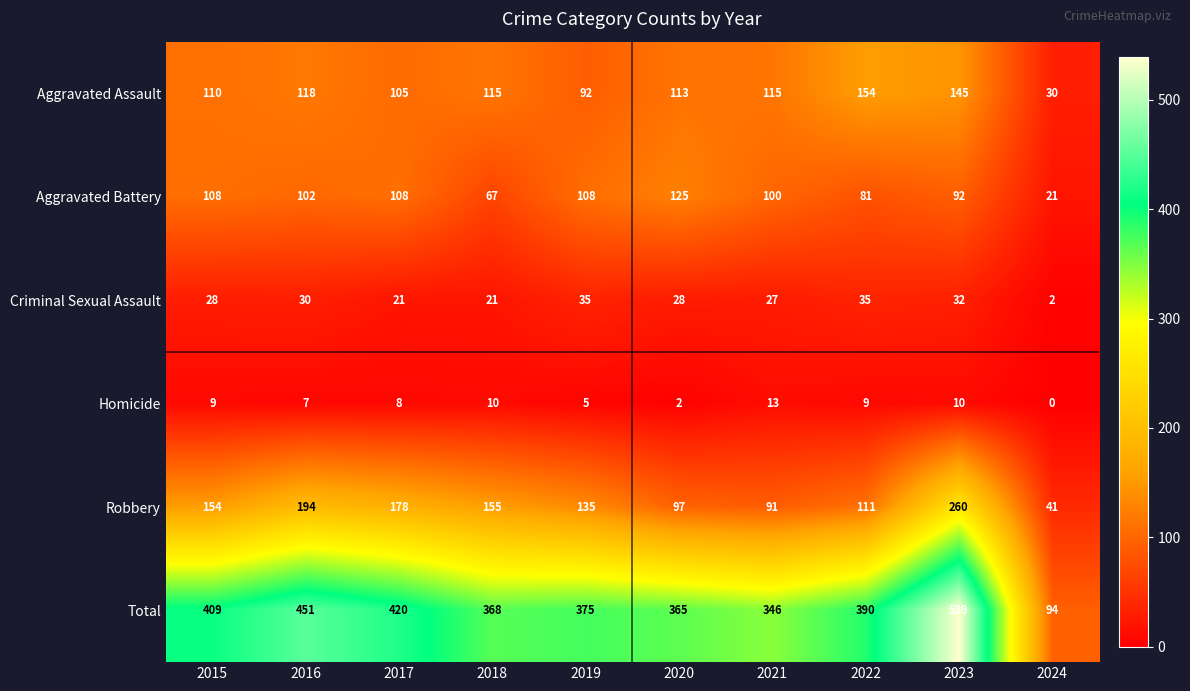

Which label corresponds to the largest value in the chart?

2023